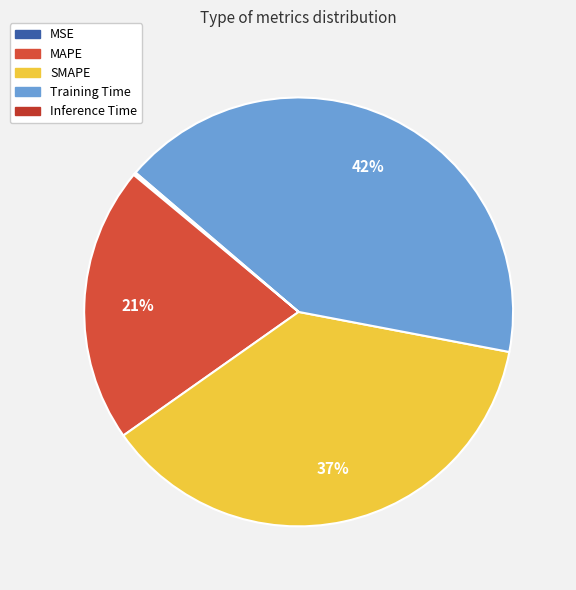

Is the sum of Inference Time and SMAPE greater than half?

No